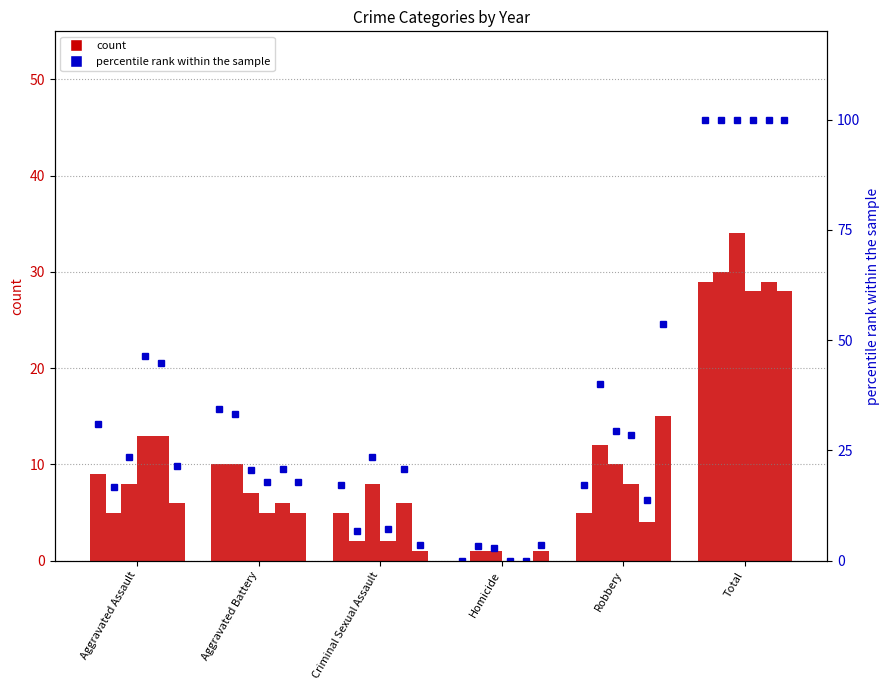

What is the difference between the second highest and minimum values in the 2016 pct series?

36.7